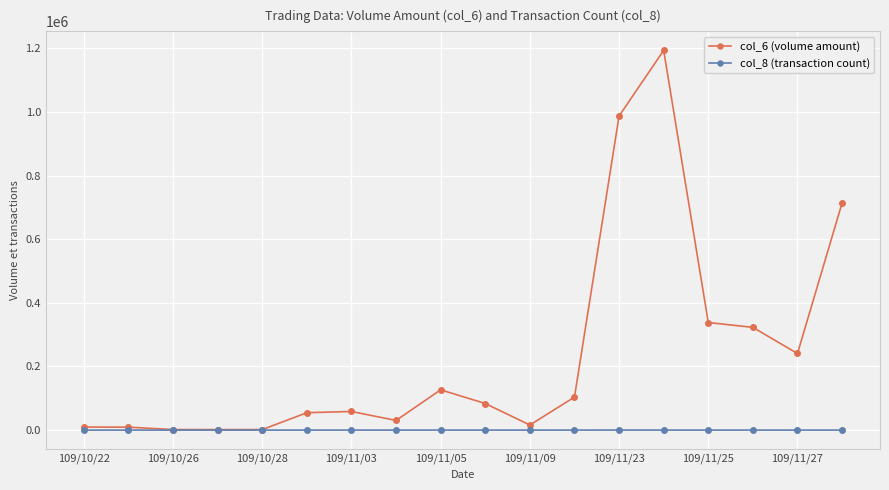

Rank the series by their average value, from highest to lowest.

col_6 (volume amount), col_8 (transaction count)